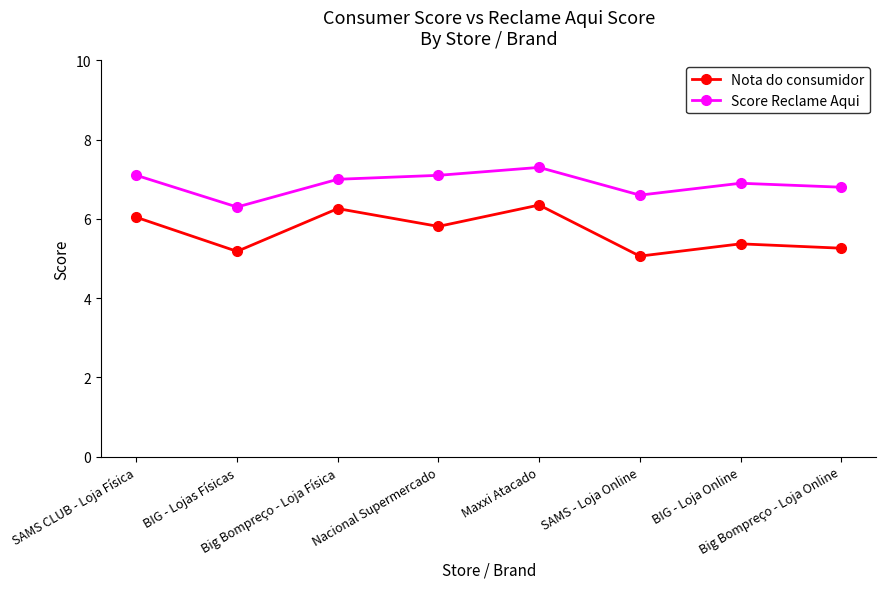

At which label is Score Reclame Aqui closest to 6?

BIG - Lojas Físicas